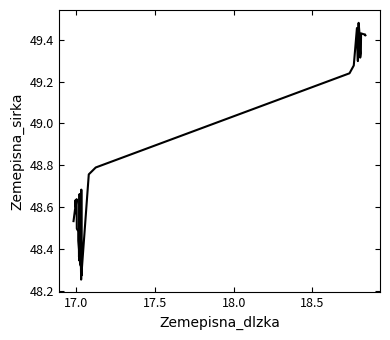

What is the difference between the maximum and minimum values?

1.2